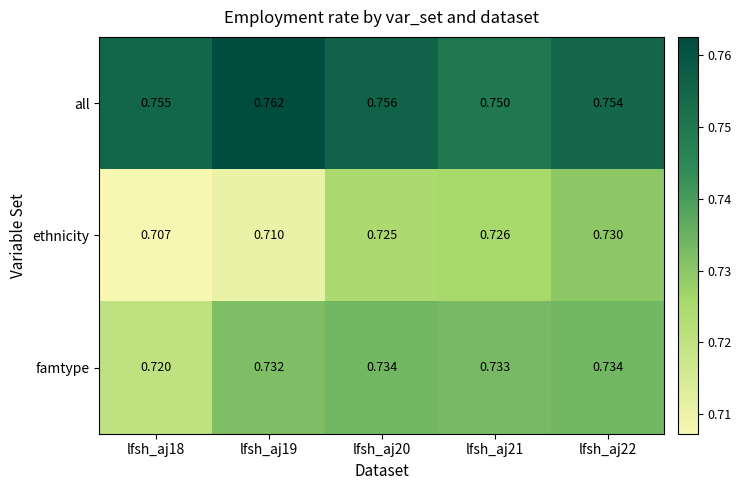

What is the total value across all series at lfsh_aj18?

2.2